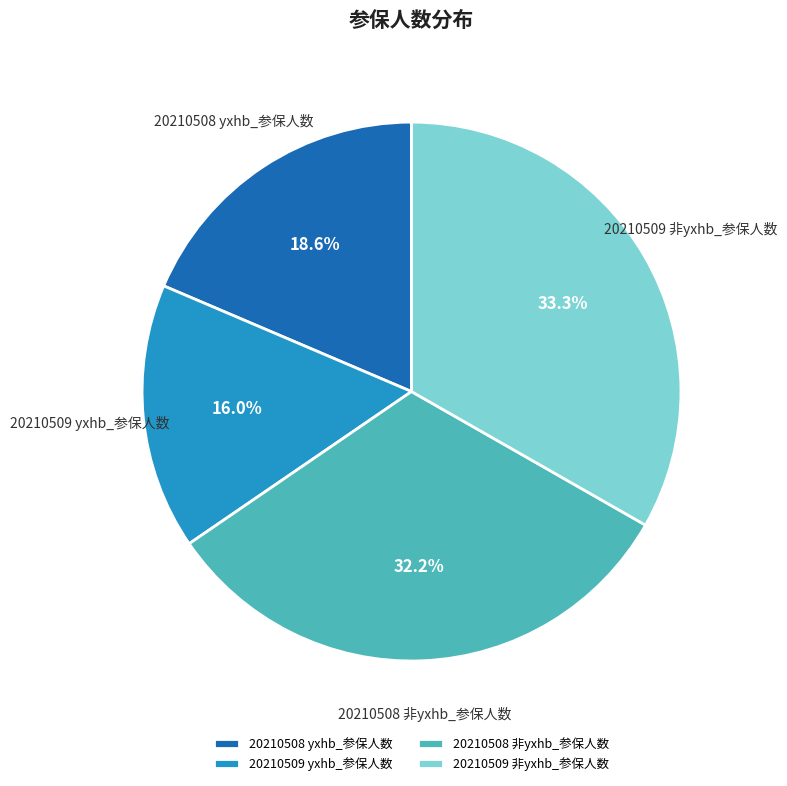

Which category has the smallest portion of the pie?

20210509 yxhb_参保人数